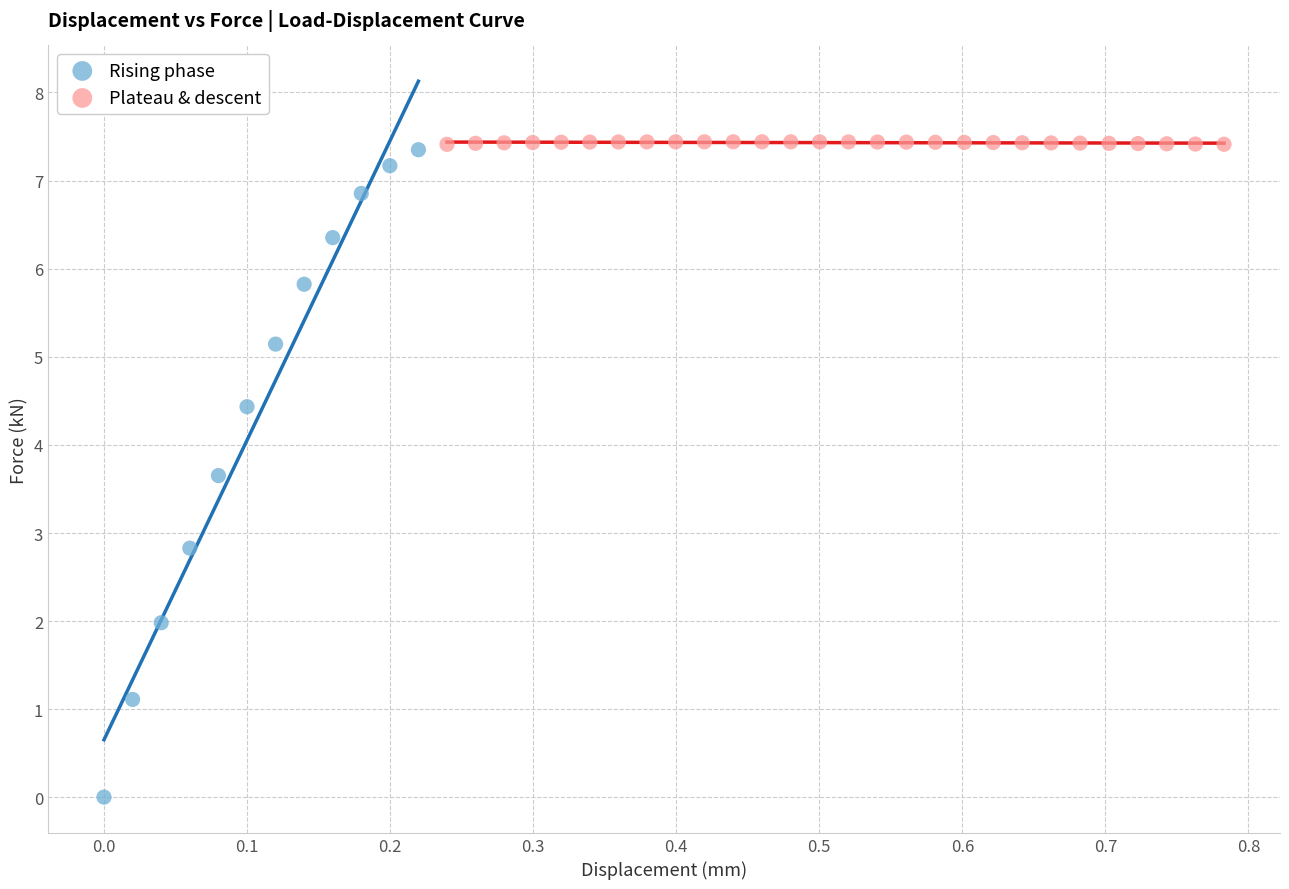

Which series reaches the minimum Y coordinate?

Rising phase